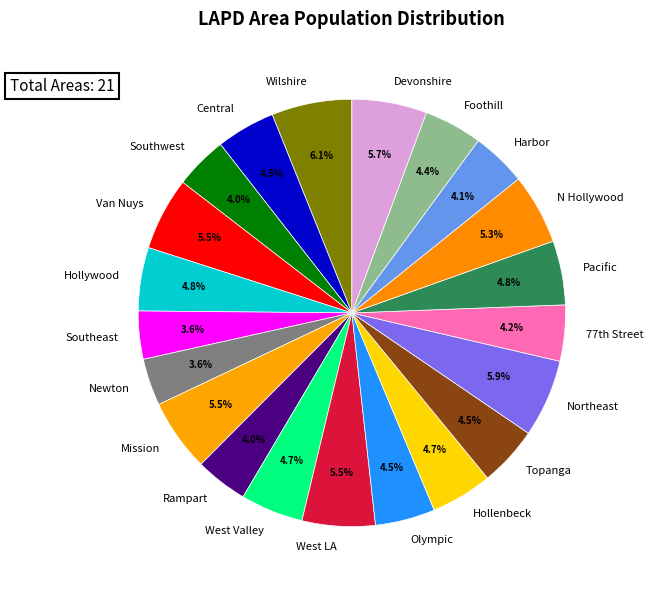

True or false: Devonshire accounts for 6% of the total.

True